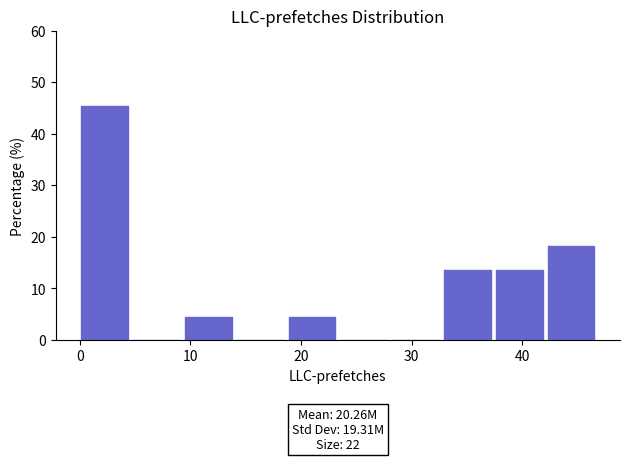

Which range on the x-axis has the tallest bar?

0 to 5